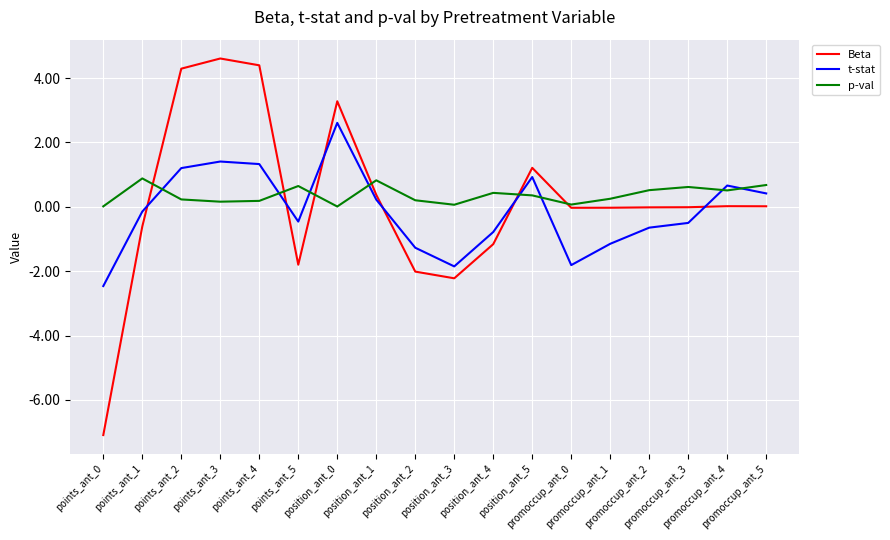

What is the minimum value shown in the chart?

-7.1